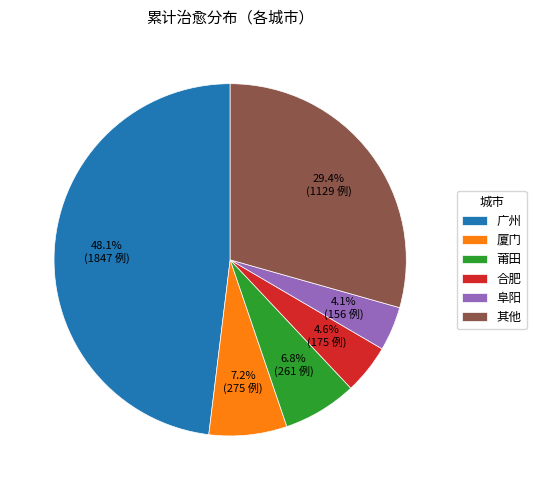

Which slice is the largest?

广州